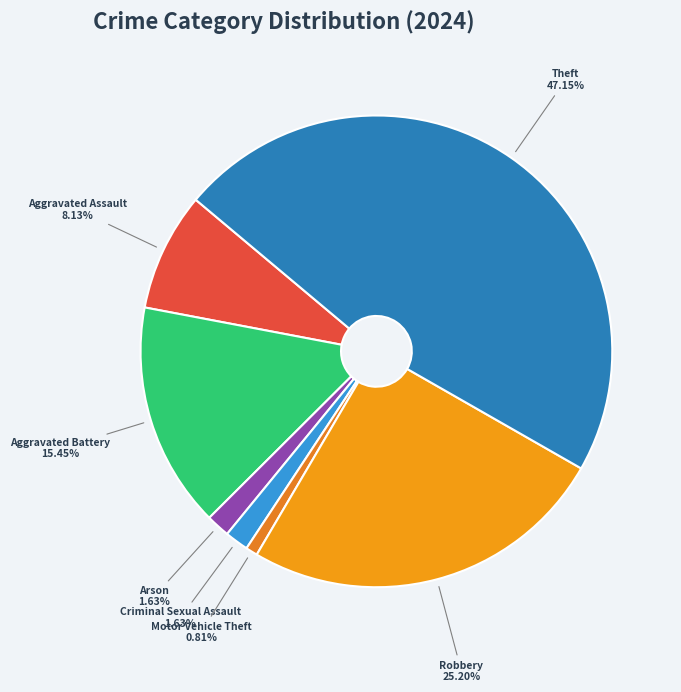

Which slice is the smallest?

Motor Vehicle Theft